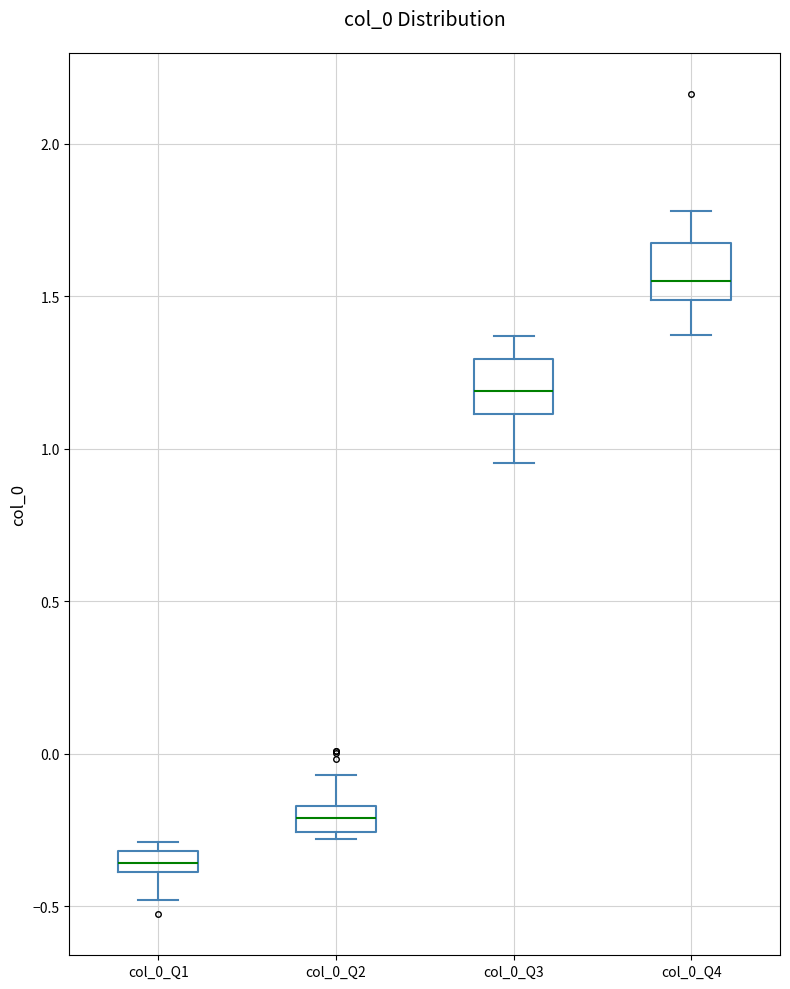

Where does the lower whisker of the box for col_0_Q3 end on the y-axis? The values are not printed on the chart, so give them approximately, as read against the axis.

0.95